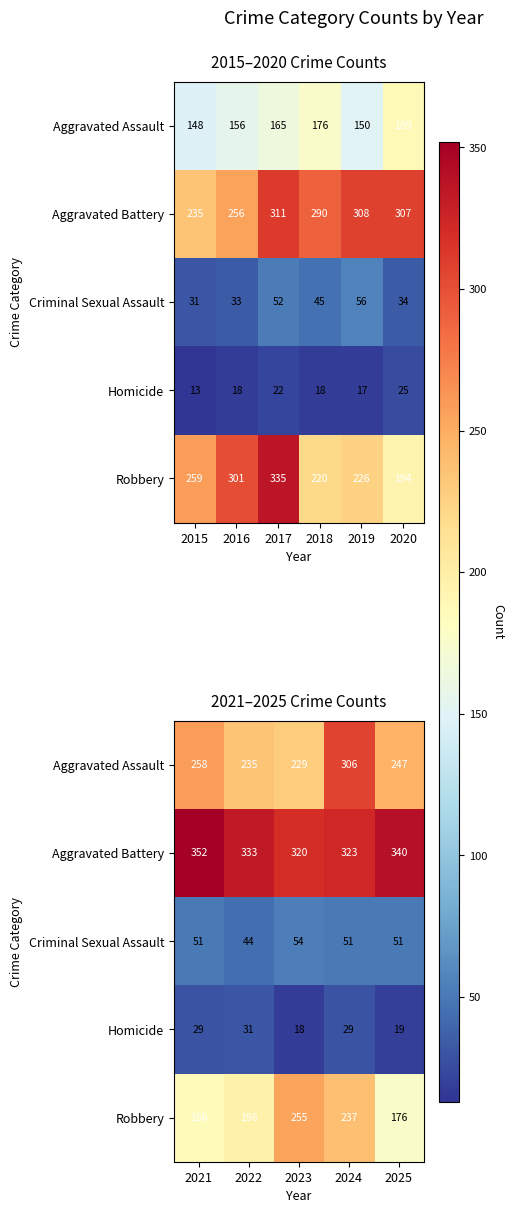

What is the highest value of the Aggravated Battery series?

352